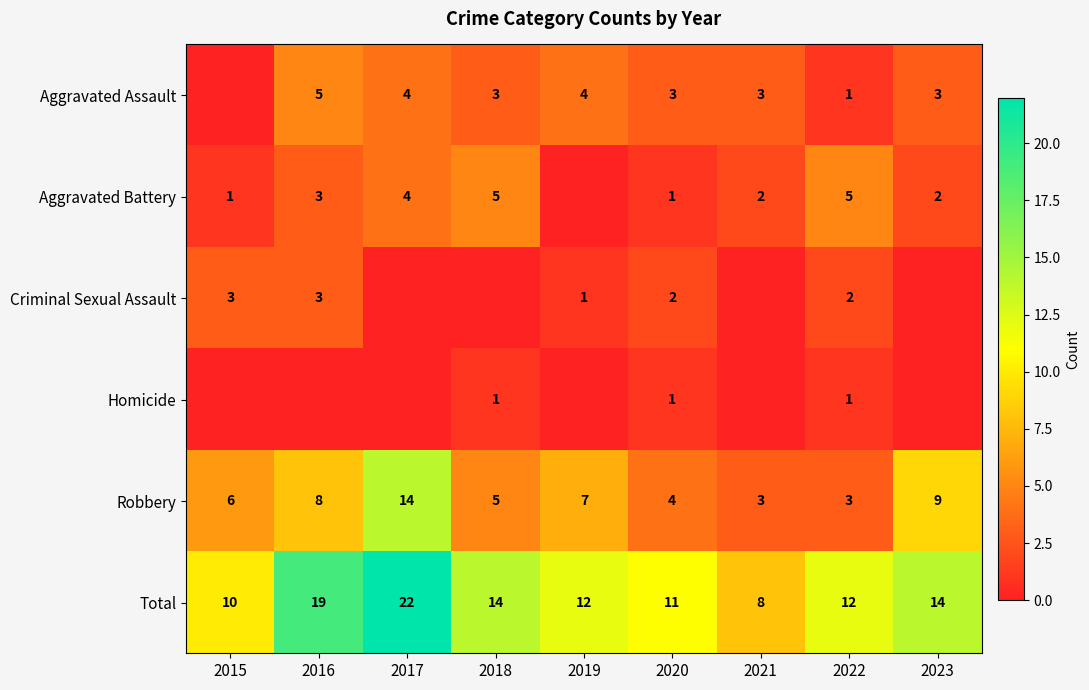

At how many categories does at least one series exceed 7?

9